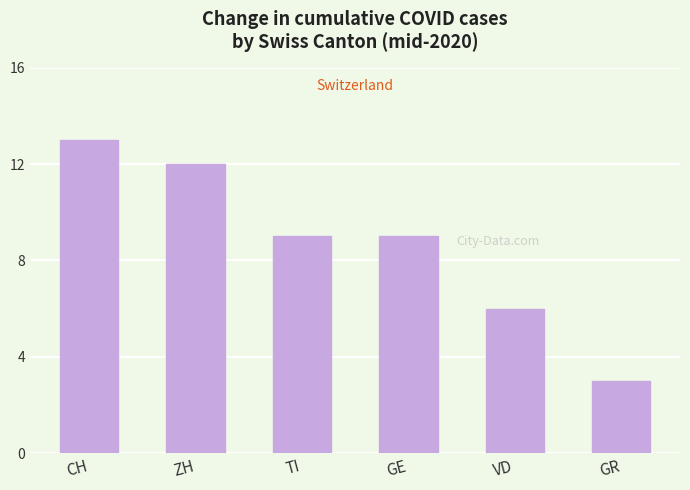

The value at GE is 5. True or false?

False